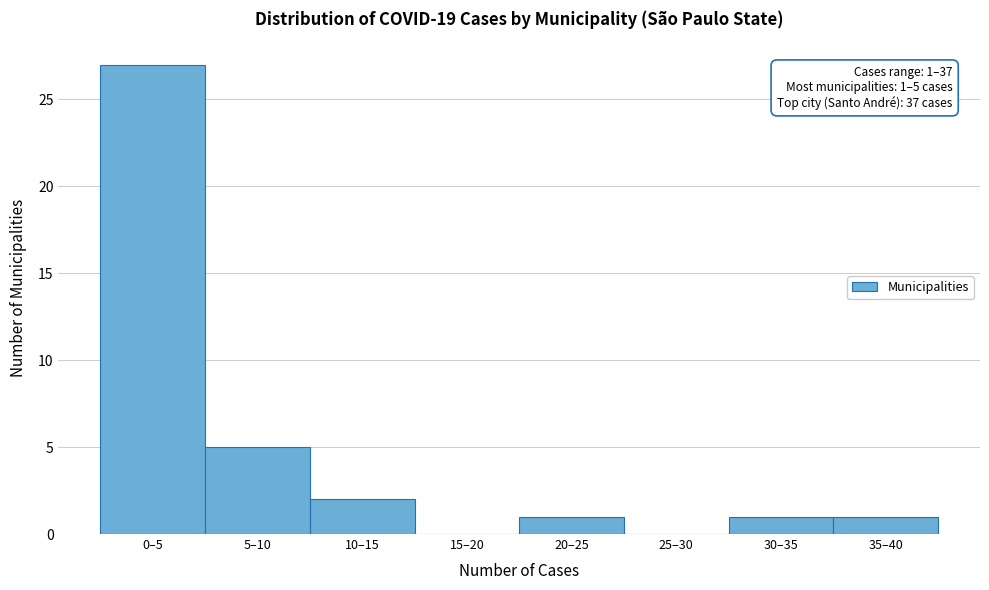

What is the maximum value shown in the chart?

27